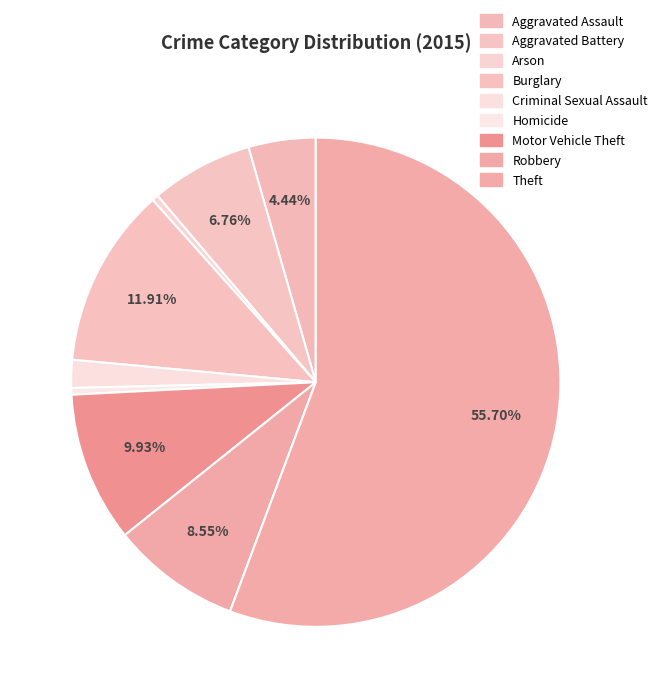

How many segments does this pie chart have?

9